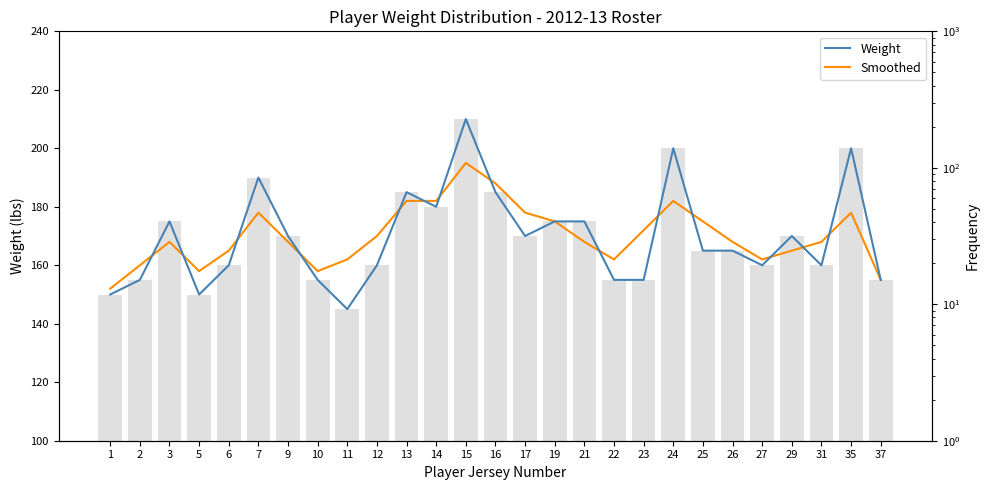

At 26, list the series in order from smallest to largest.

Weight, Smoothed